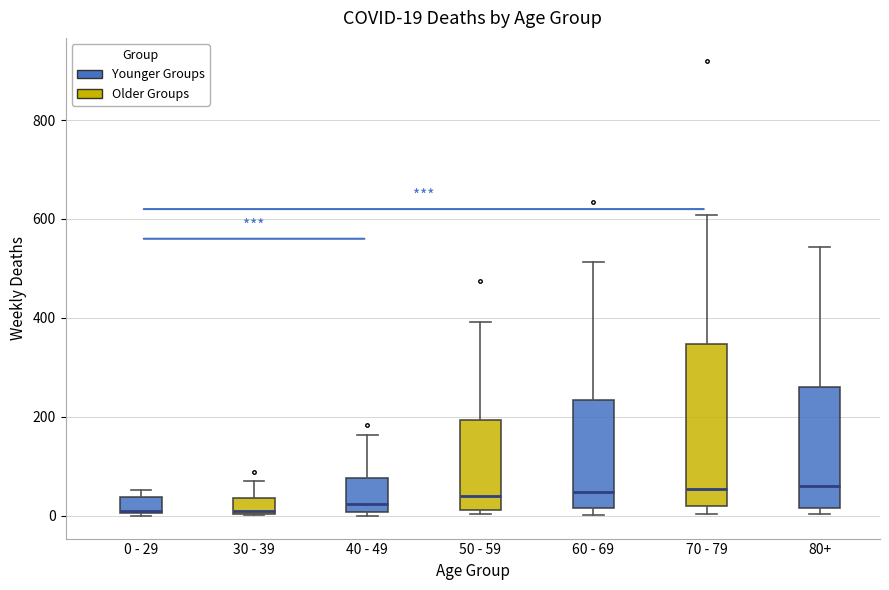

Comparing the boxes themselves (not the whiskers), which one is the tallest?

70 - 79